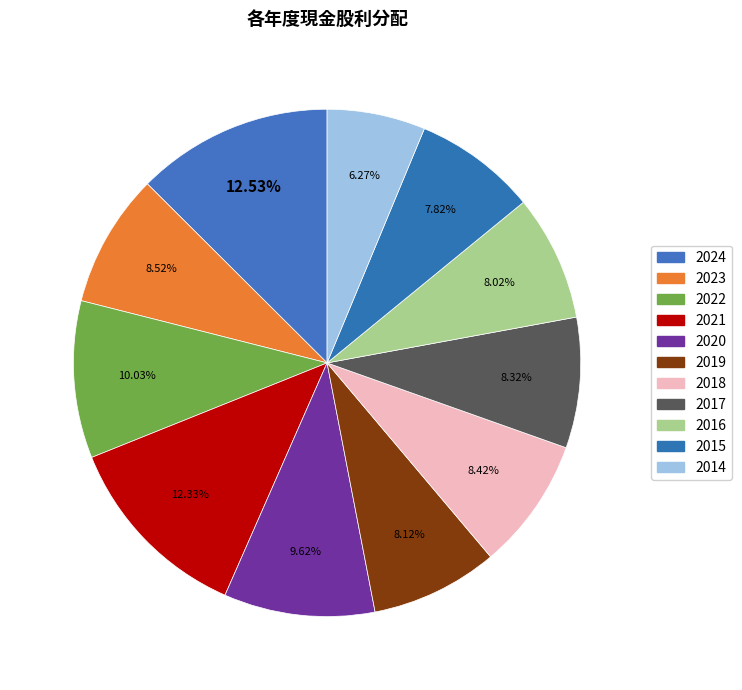

Does any single category account for the majority?

No